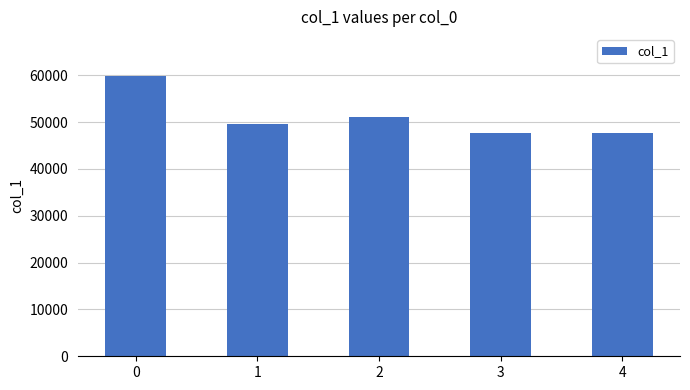

Is it true that the value at 3 is 47737?

True